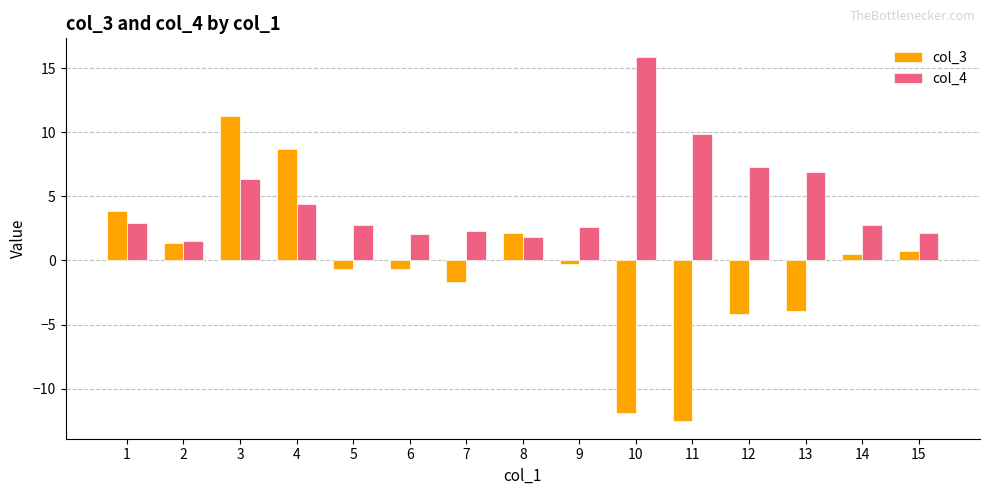

Is the value of col_4 at 8 greater than the value of col_3 at 12?

Yes